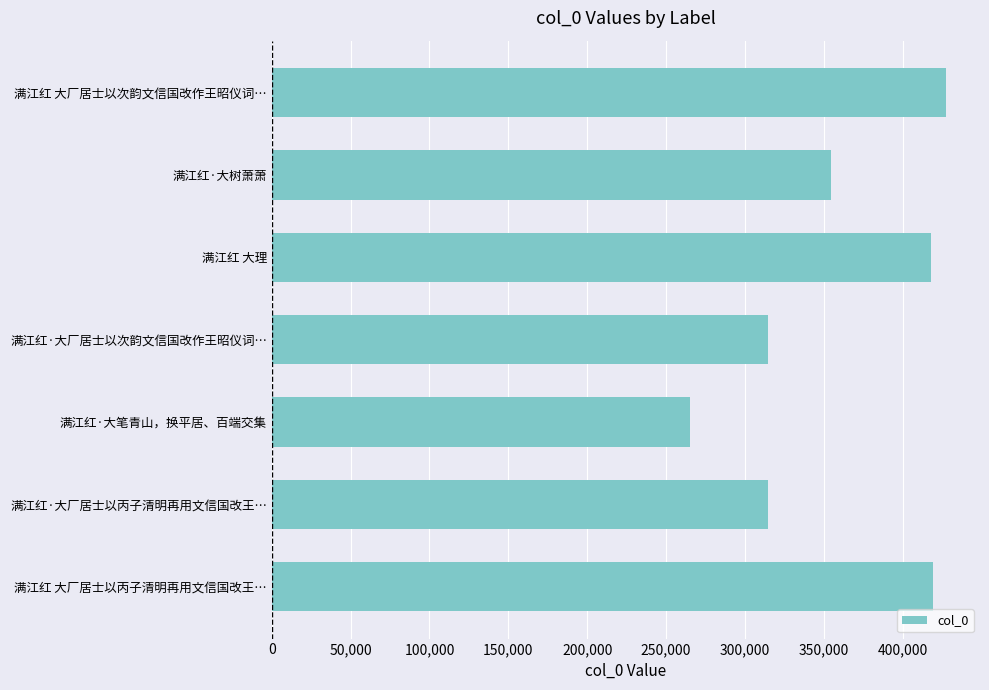

Read the value at 满江红·大笔青山，换平居、百端交集, to the nearest 50.

264950